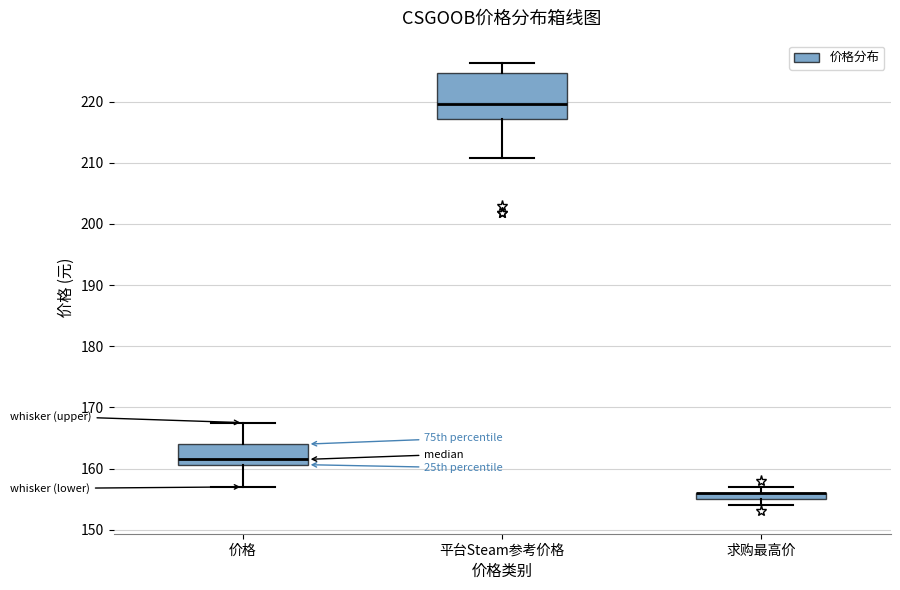

Where is the upper edge of the box for 求购最高价 on the y-axis? The values are not printed on the chart, so give them approximately, as read against the axis.

156